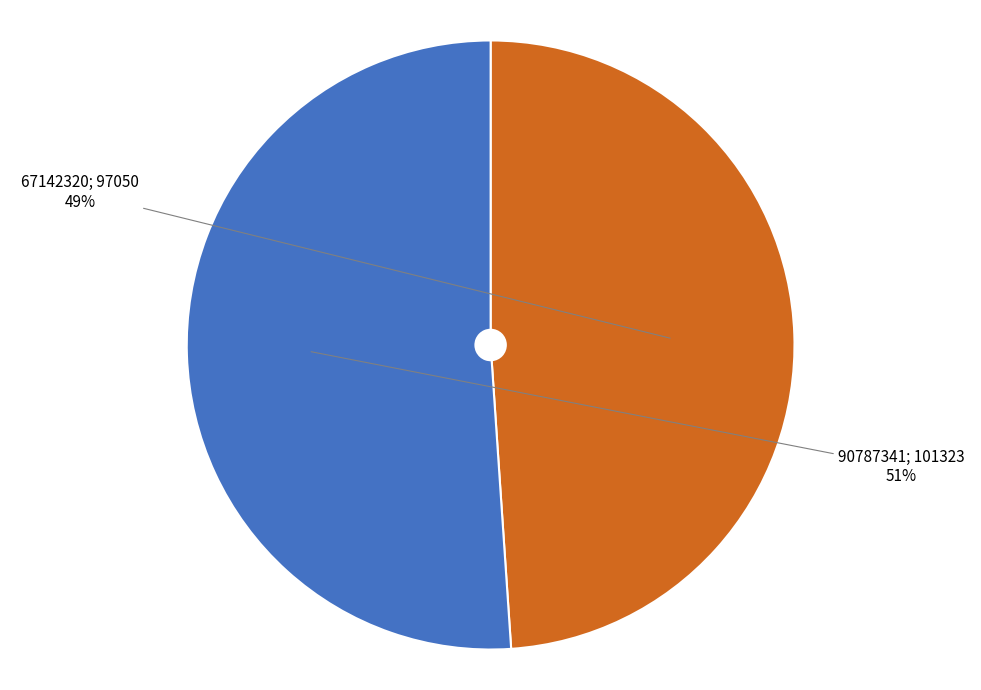

How many segments does this pie chart have?

2